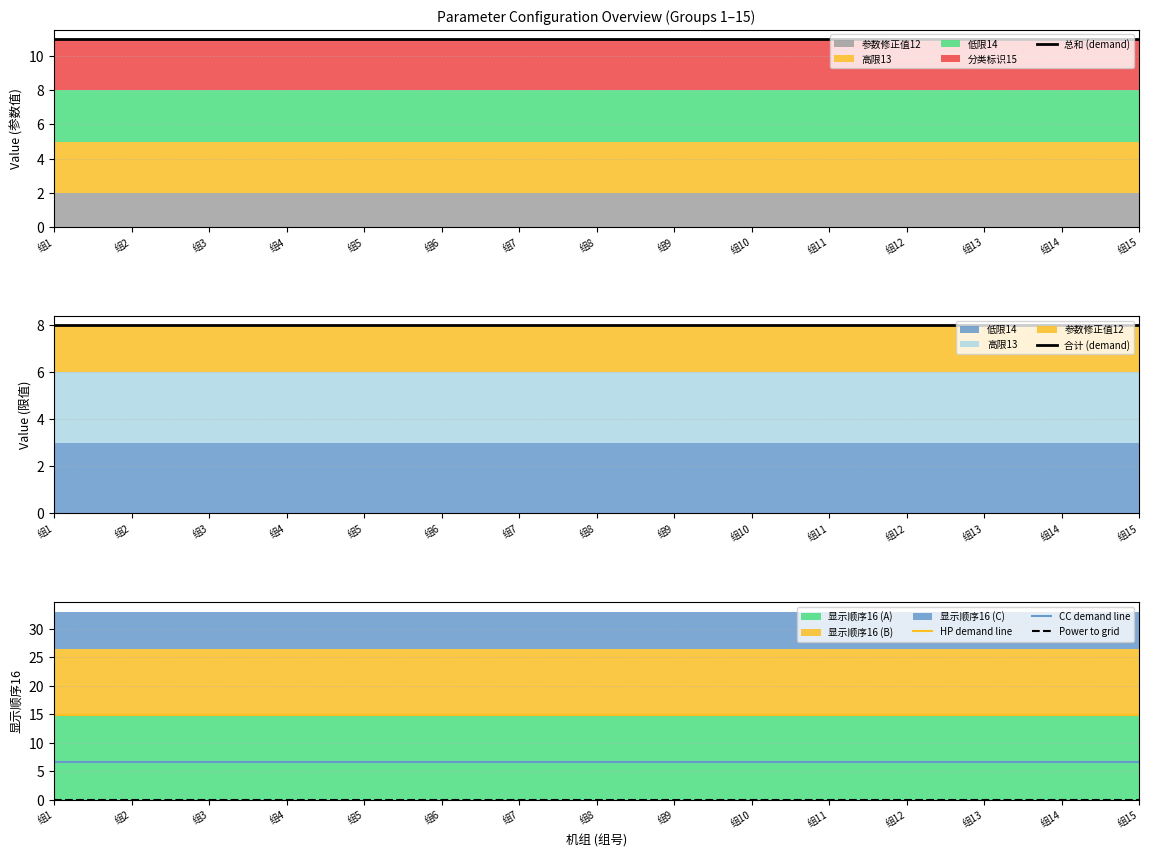

Rank the series at 组12 from lowest to highest value.

Power to grid, CC demand line, 合计 (demand), 总和 (demand), HP demand line